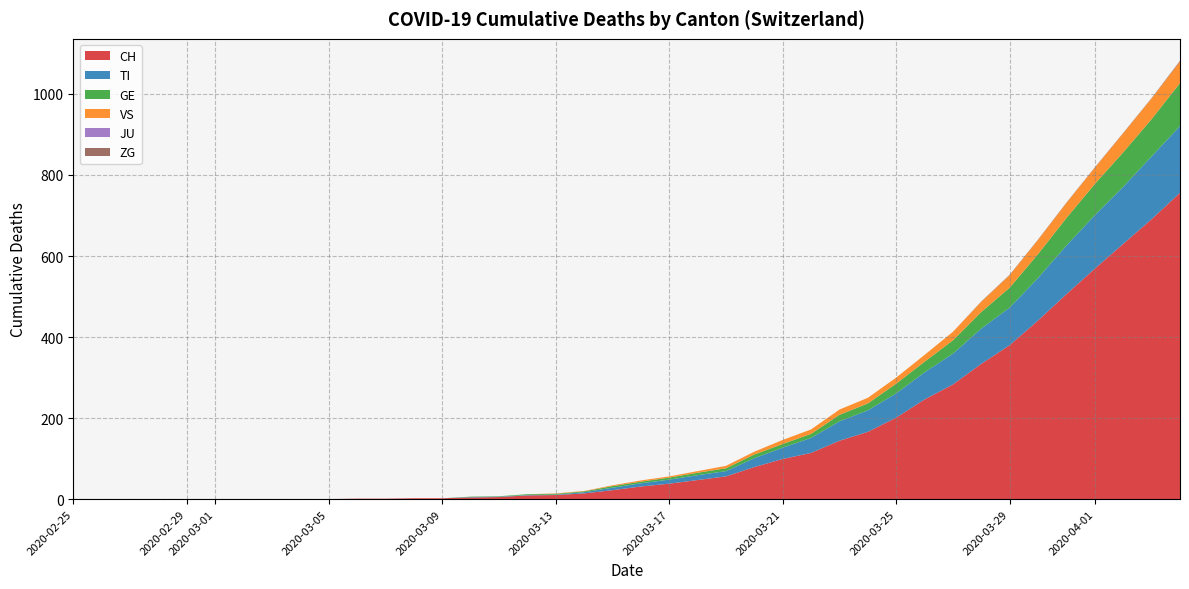

Reading right to left, transcribe all the data shown in this chart.

CH: 39=756	38=691	37=630	36=569	35=506	34=441	33=380	32=334	31=283	30=246	29=201	28=166	27=144	26=114	25=99	24=79	23=56	22=47	21=38	20=31	19=22	18=14	17=10	16=9	15=5	14=4	13=2	12=2	11=1	10=1	9=0	8=0	7=0	6=0	5=0	4=0	3=0	2=0	1=0	0=0
TI: 39=165	38=155	37=141	36=132	35=120	34=105	33=93	32=87	31=76	30=67	29=60	28=53	27=48	26=37	25=28	24=22	23=13	22=12	21=10	20=8	19=6	18=3	17=1	16=1	15=1	14=1	13=0	12=0	11=0	10=0	9=0	8=0	7=0	6=0	5=0	4=0	3=0	2=0	1=0	0=0
GE: 39=106	38=92	37=85	36=77	35=68	34=59	33=49	32=41	31=33	30=26	29=24	28=17	27=16	26=10	25=9	24=9	23=7	22=6	21=5	20=4	19=4	18=2	17=2	16=2	15=1	14=1	13=0	12=0	11=0	10=0	9=0	8=0	7=0	6=0	5=0	4=0	3=0	2=0	1=0	0=0
VS: 39=53	38=51	37=47	36=40	35=37	34=35	33=31	32=25	31=21	30=17	29=15	28=14	27=13	26=11	25=10	24=7	23=6	22=4	21=3	20=3	19=2	18=1	17=1	16=0	15=0	14=0	13=0	12=0	11=0	10=0	9=0	8=0	7=0	6=0	5=0	4=0	3=0	2=0	1=0	0=0
JU: 39=0	38=0	37=0	36=0	35=0	34=0	33=0	32=0	31=0	30=0	29=0	28=0	27=0	26=0	25=0	24=0	23=0	22=0	21=0	20=0	19=0	18=0	17=0	16=0	15=0	14=0	13=0	12=0	11=0	10=0	9=0	8=0	7=0	6=0	5=0	4=0	3=0	2=0	1=0	0=0
ZG: 39=2	38=1	37=1	36=1	35=1	34=1	33=1	32=1	31=0	30=0	29=0	28=0	27=0	26=0	25=0	24=0	23=0	22=0	21=0	20=0	19=0	18=0	17=0	16=0	15=0	14=0	13=0	12=0	11=0	10=0	9=0	8=0	7=0	6=0	5=0	4=0	3=0	2=0	1=0	0=0